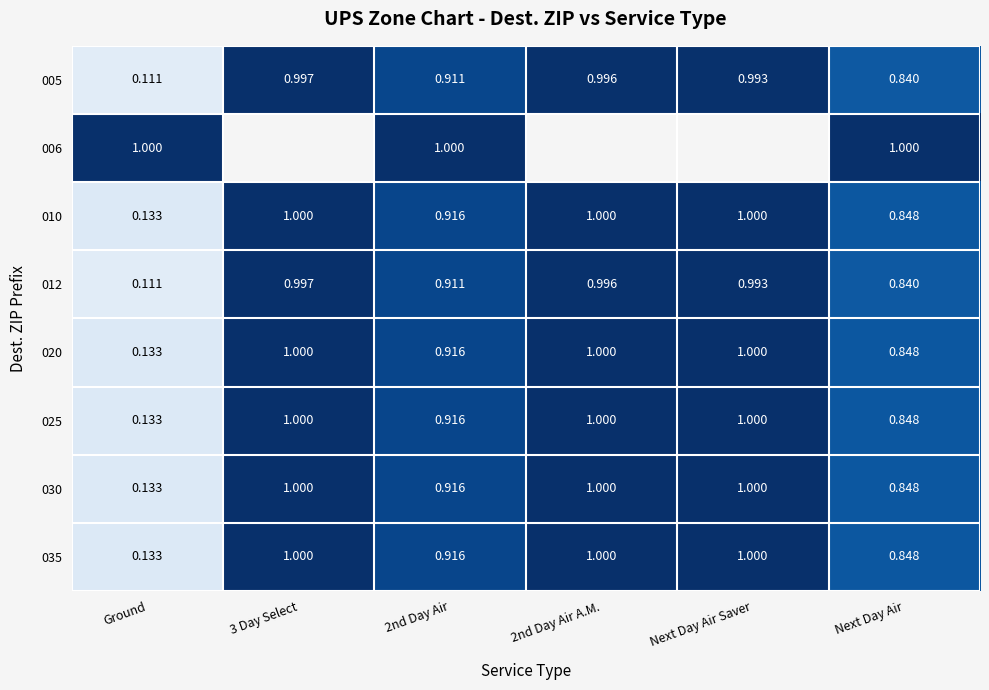

Where is 025 nearest to the value 0?

Ground